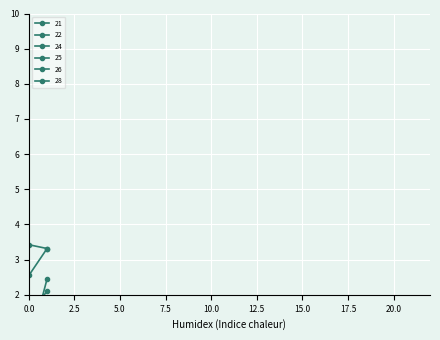

What is the value of the 22 point at the 2nd from the left?

3.3